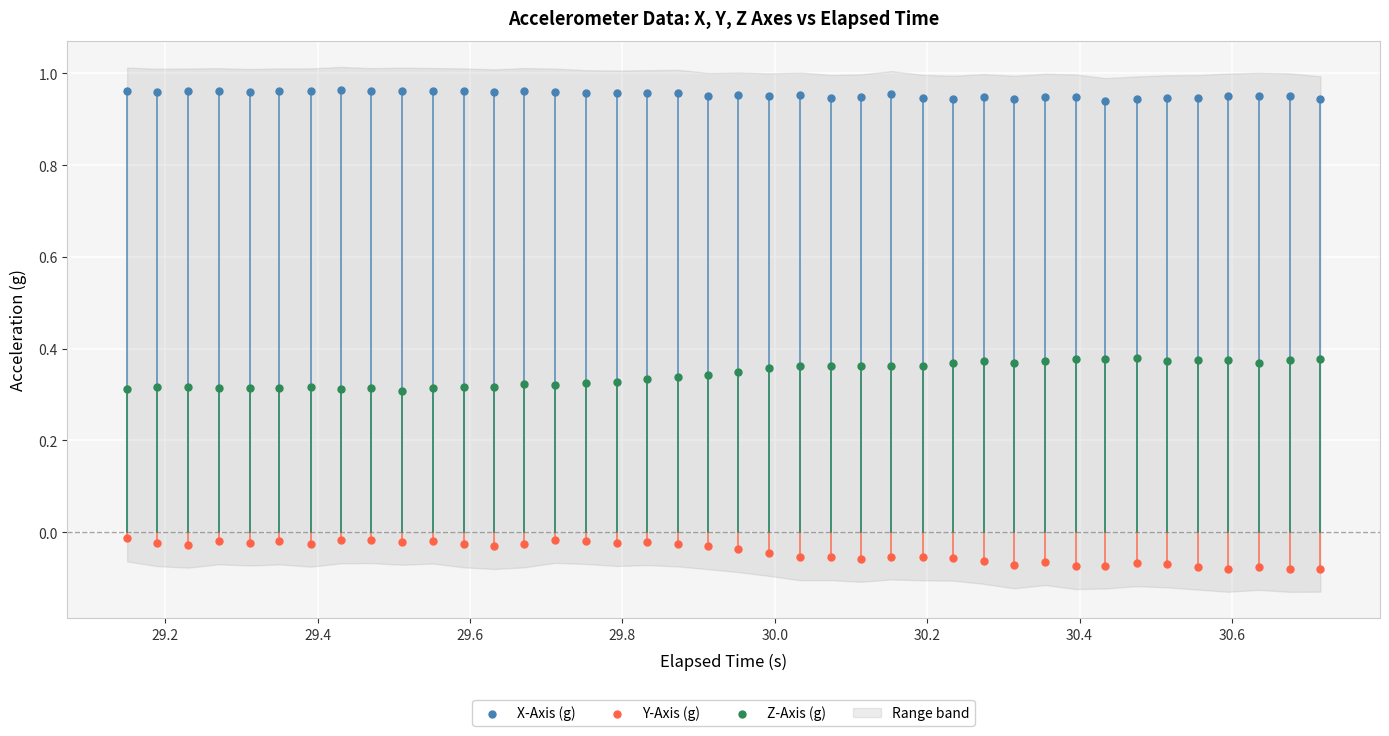

Which series reaches the maximum Y coordinate?

X-Axis (g)